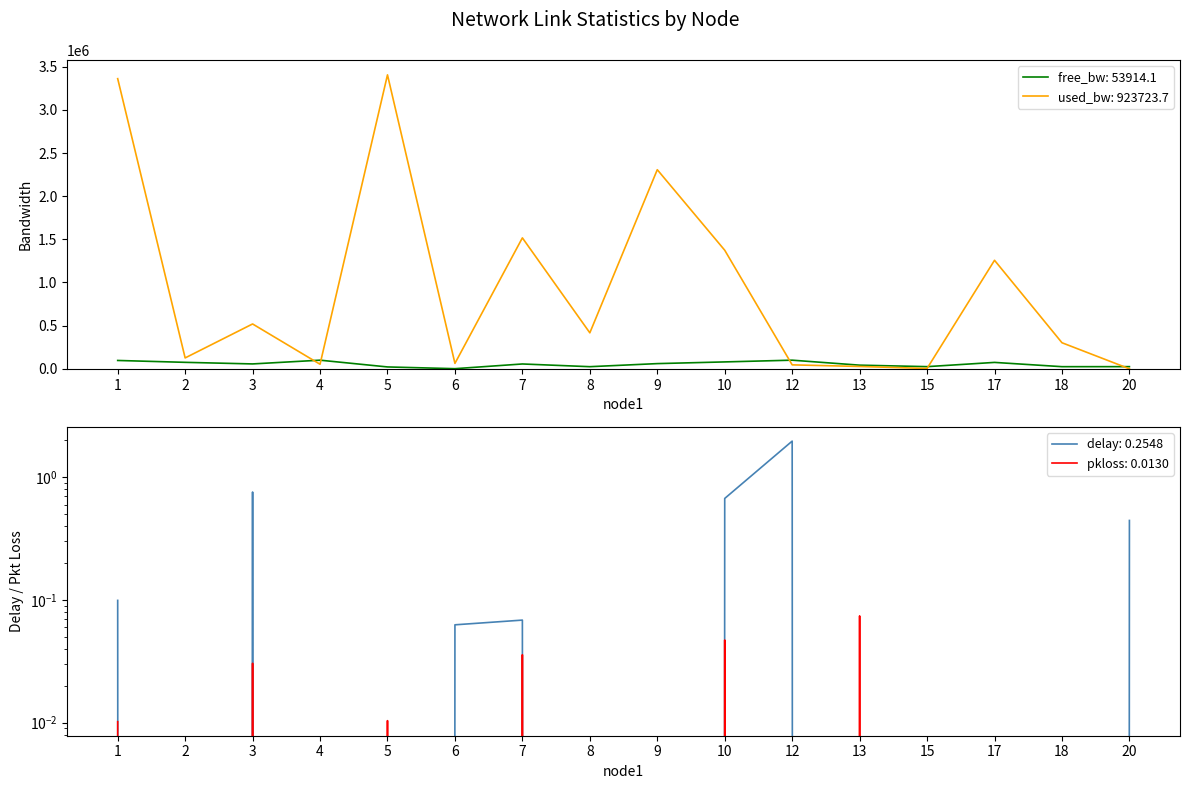

How many interior local valleys does the pkloss series have?

4